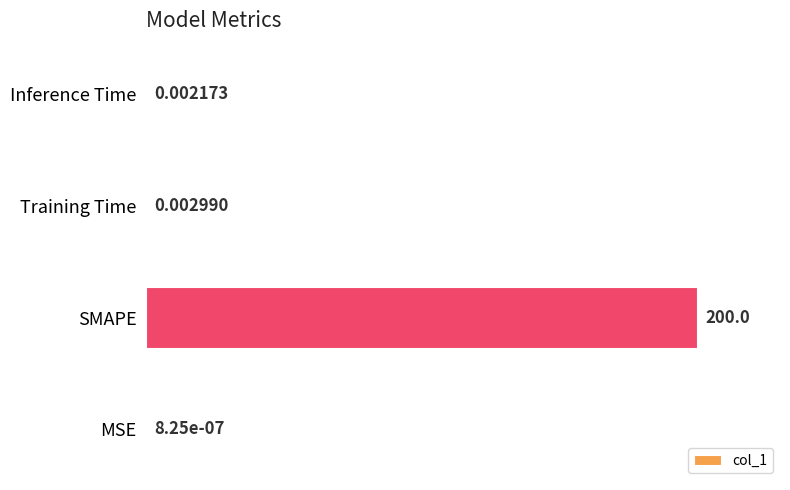

What is the sum of the values at Inference Time and SMAPE?

100.0